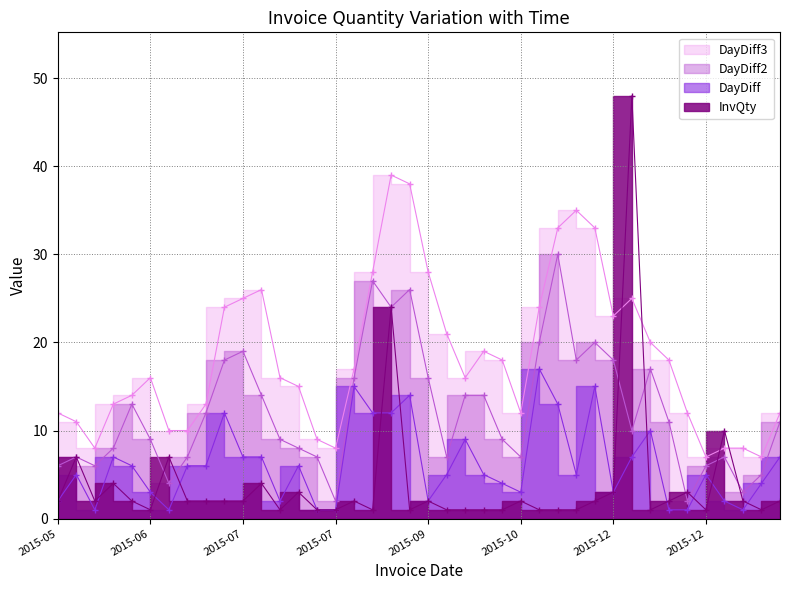

How many data points in DayDiff2 are less than 11?

20